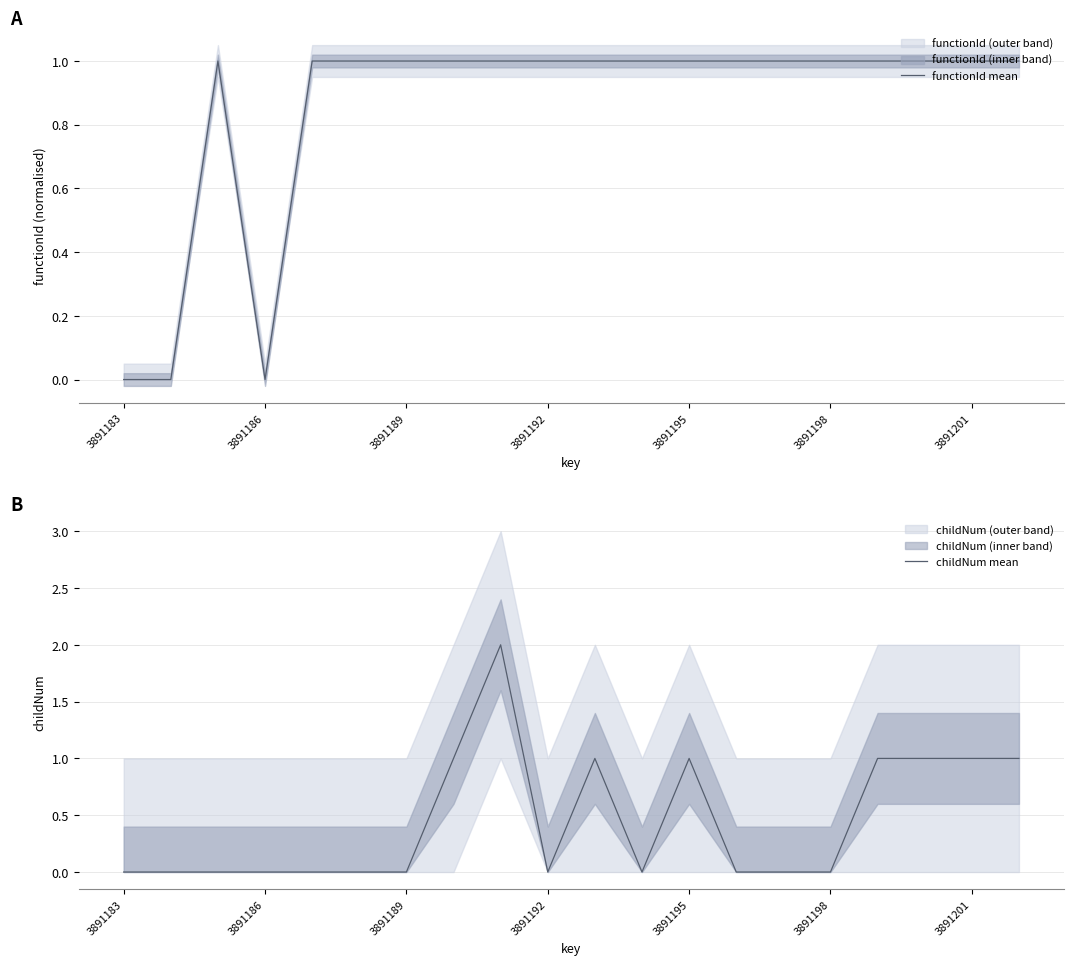

What is the maximum value for functionId mean?

1